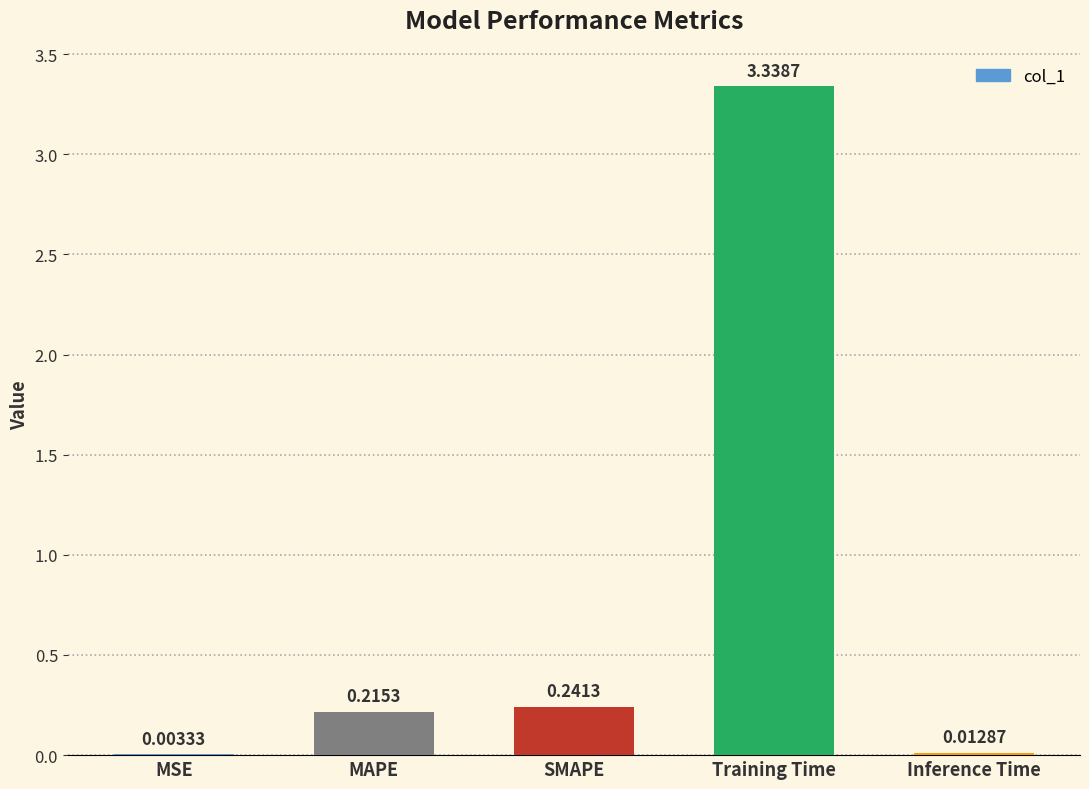

What is the change in value from MSE to Training Time?

+3.3